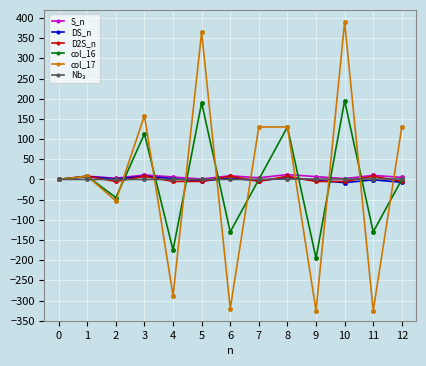

The value of col_16 at 7 is 0. True or false?

True